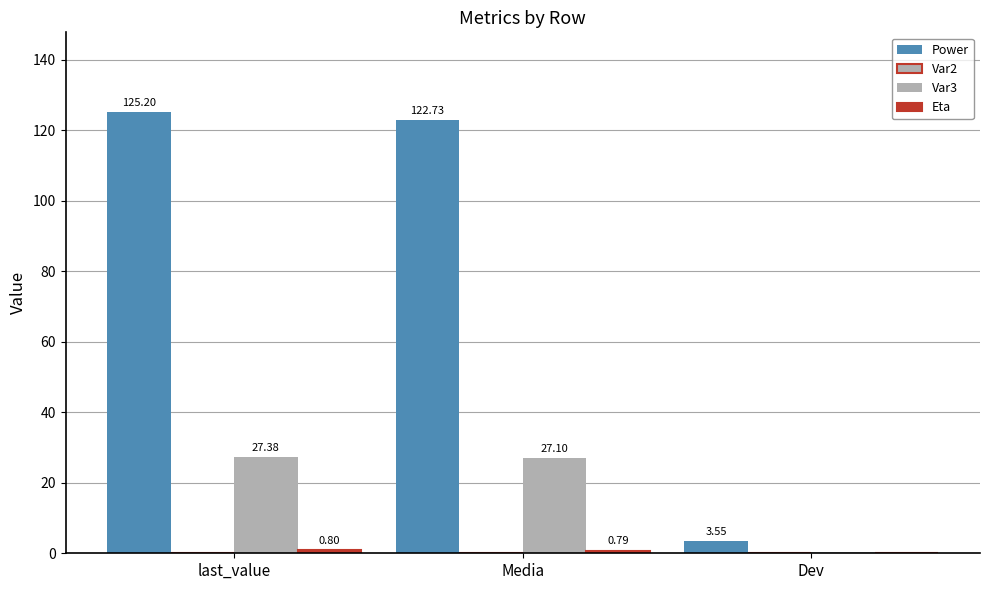

What is the difference between the maximum and minimum values in the Var2 series?

0.1